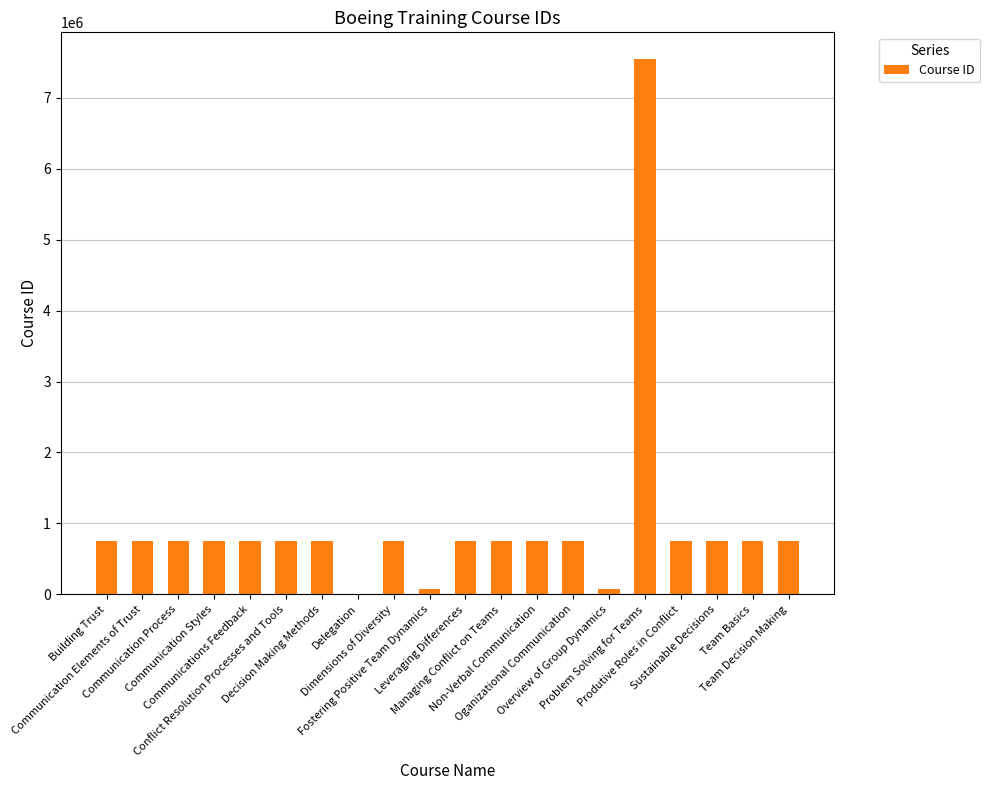

How many distinct data groups are displayed?

1